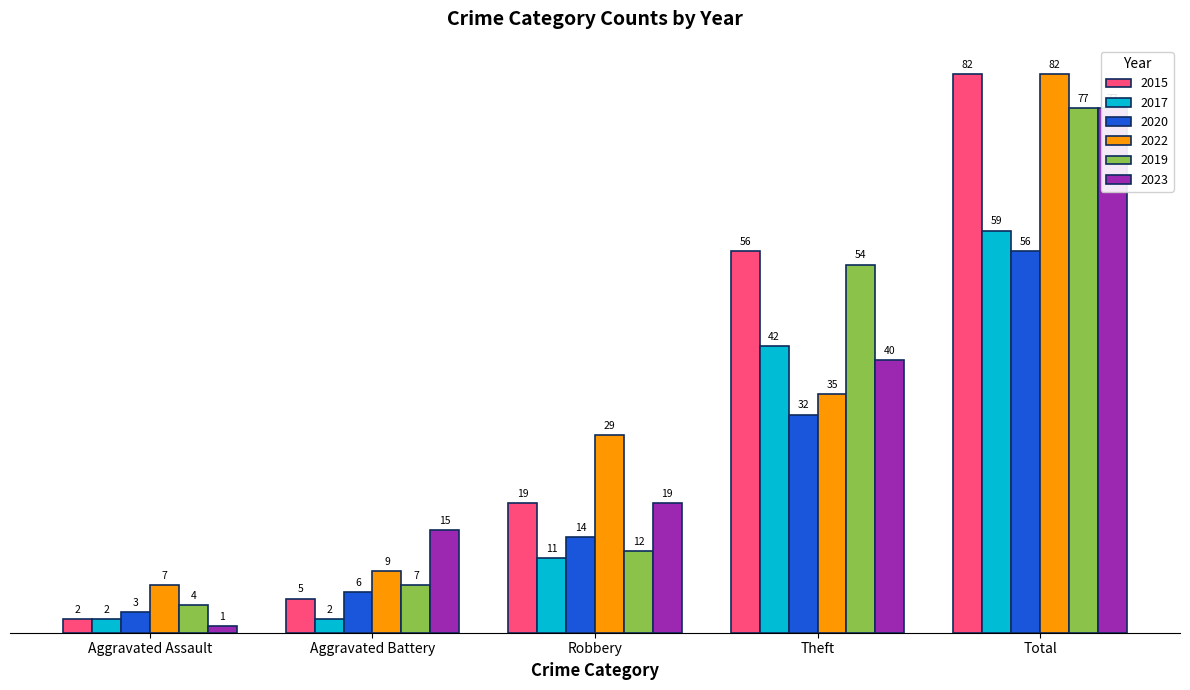

Reading left to right, list all the values displayed in this chart.

2015: 2	5	19	56	82
2017: 2	2	11	42	59
2020: 3	6	14	32	56
2022: 7	9	29	35	82
2019: 4	7	12	54	77
2023: 1	15	19	40	77